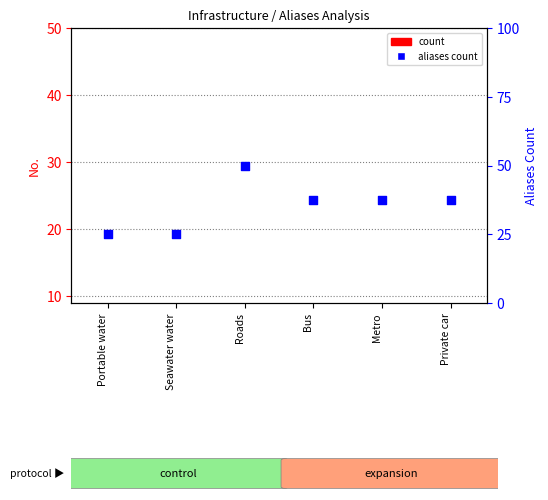

Which series reaches the maximum Y coordinate?

aliases count